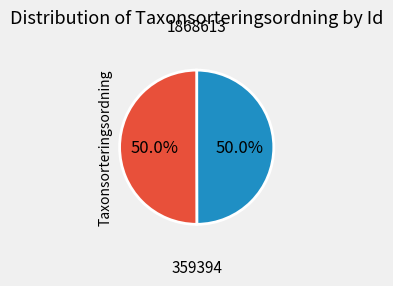

How many slices are in this pie chart?

2